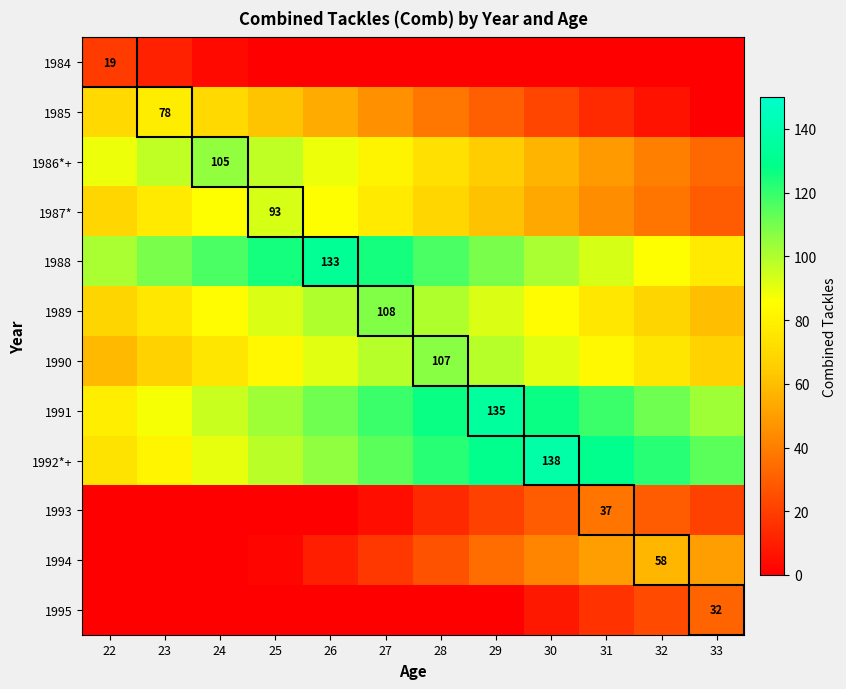

The value of 1984 at 22 is 19. True or false?

True